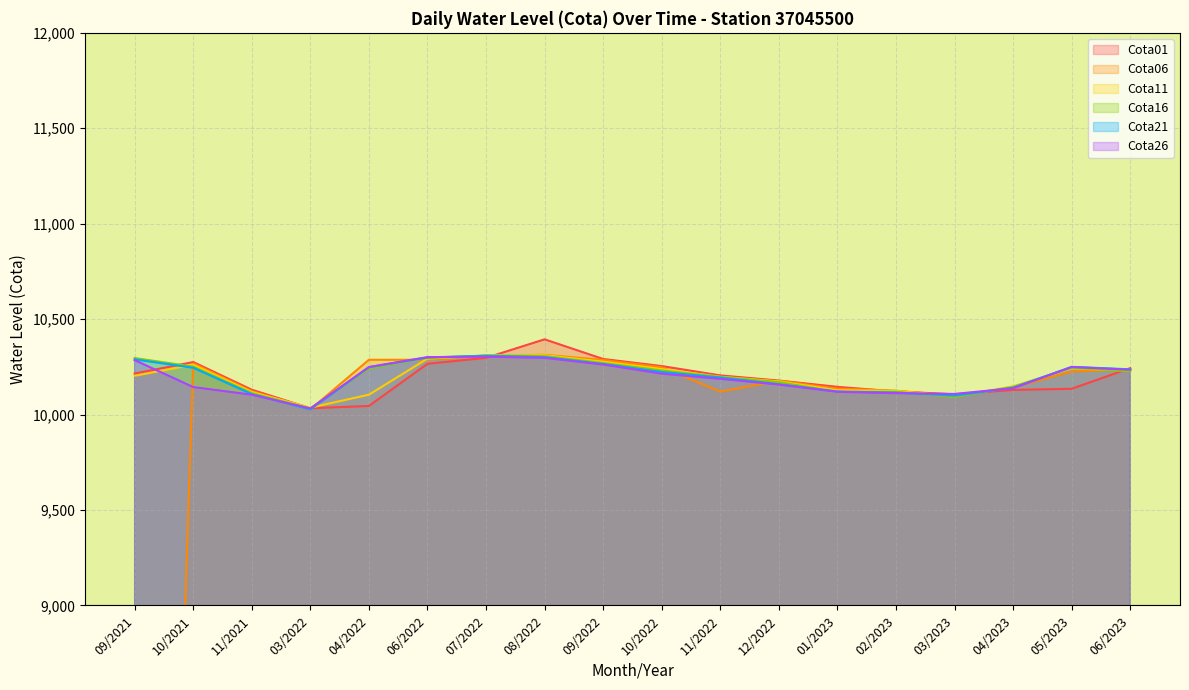

The Cota21 series shows 10107 at 11/2021. True or false?

True